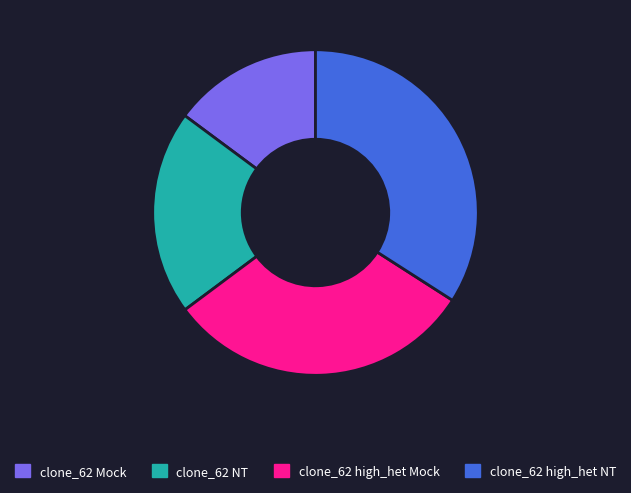

Combined, do clone_62 high_het Mock and clone_62 Mock account for over 50%?

No